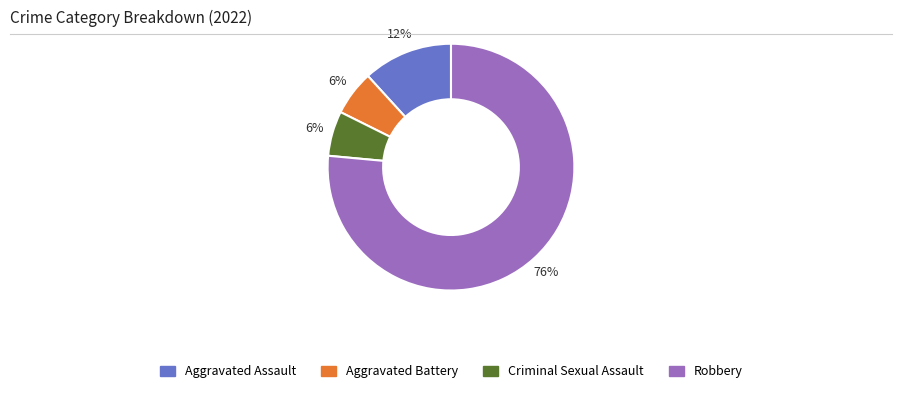

To the nearest percent, what portion does Aggravated Assault represent?

12%